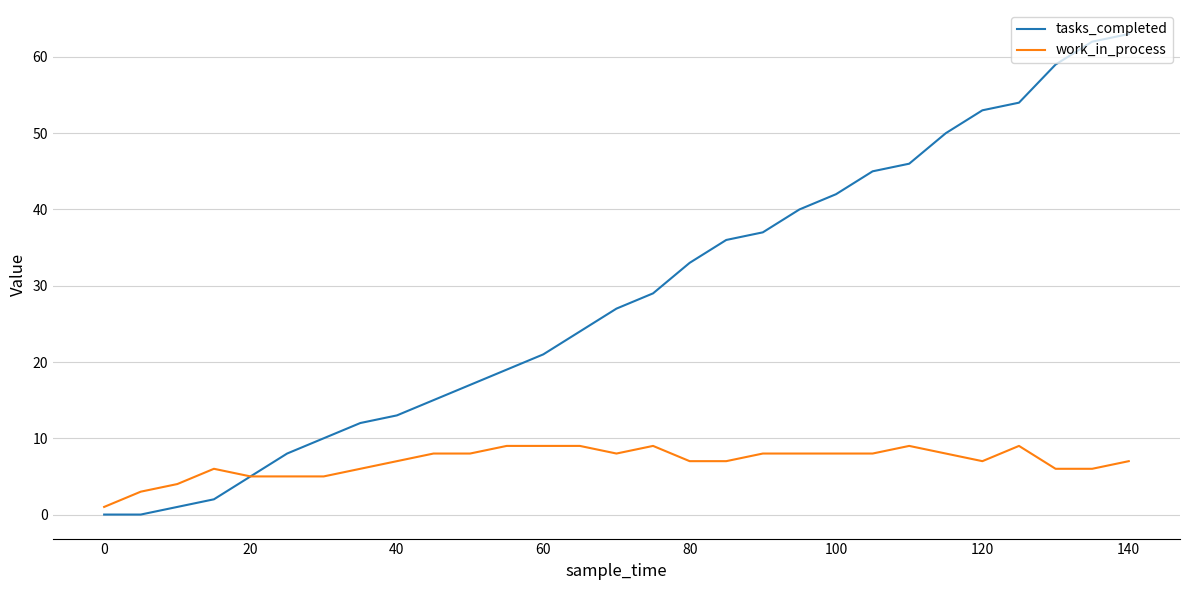

Which series has the largest total across all categories?

tasks_completed